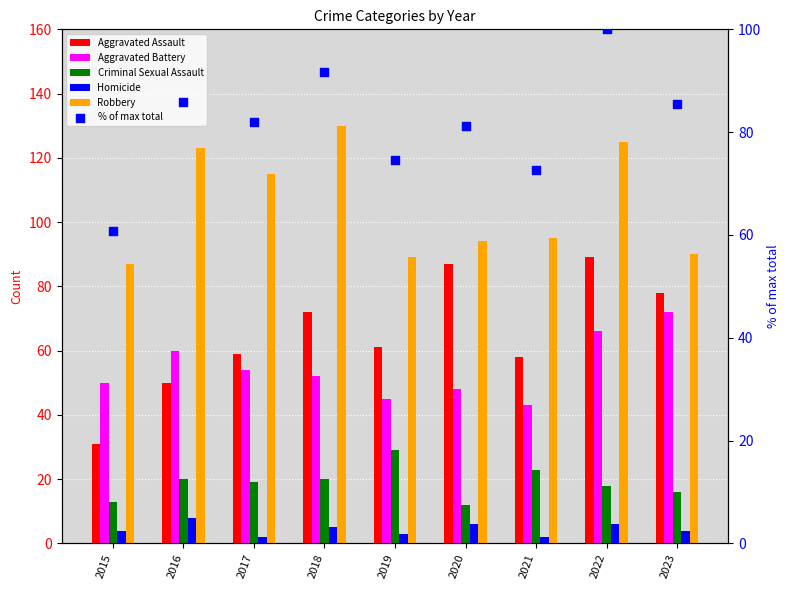

What is the total value across all series at 2016?

346.9